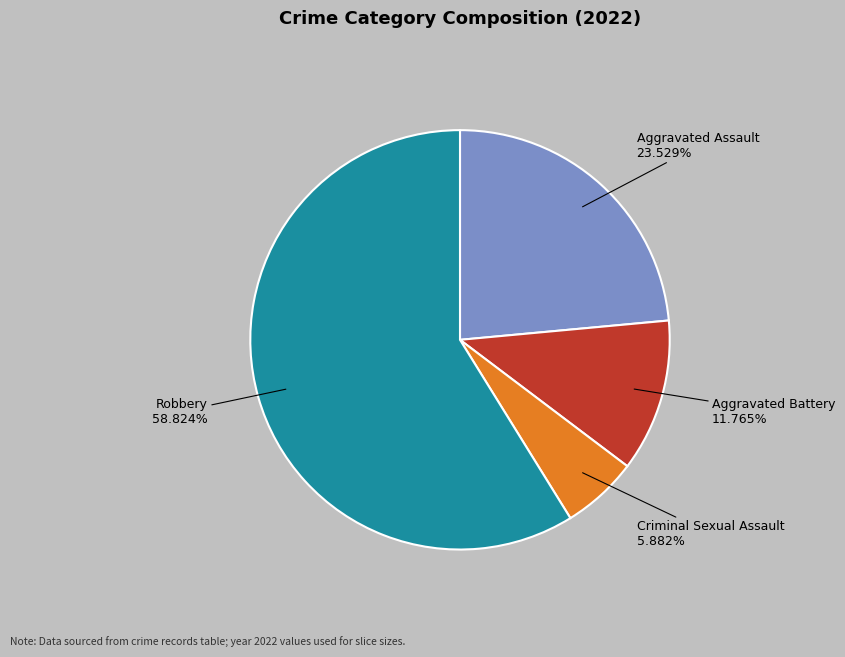

Does any single category account for the majority?

Yes